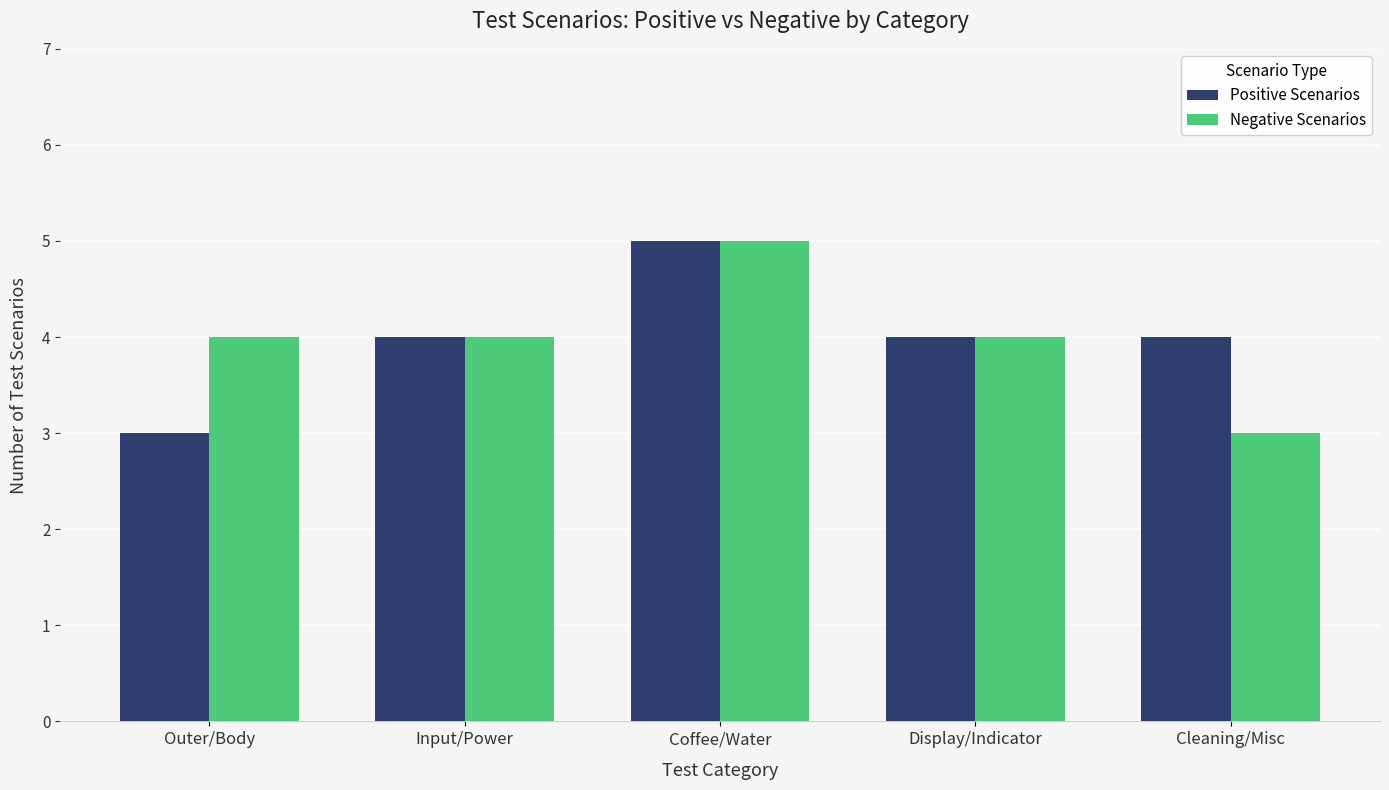

What is the smallest value displayed?

3